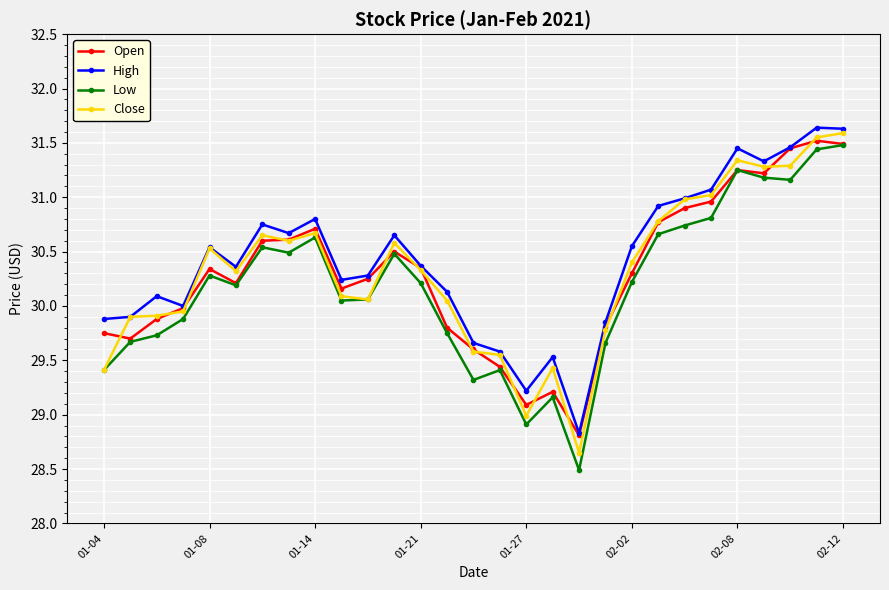

Which series has the largest range (max minus min)?

Low